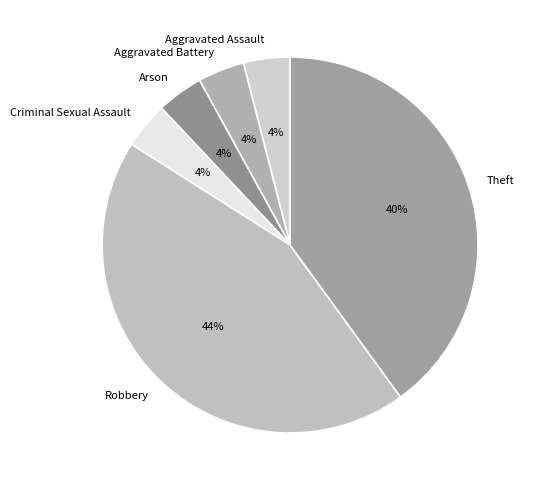

Does Arson account for over 50% of the chart?

No